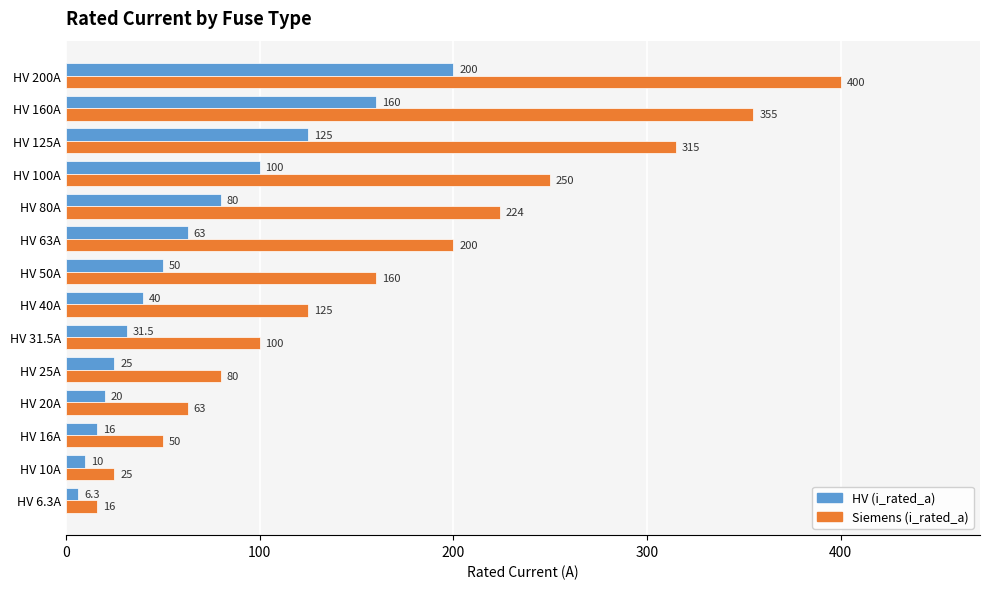

Rank the series by their maximum value, from highest to lowest.

Siemens (i_rated_a), HV (i_rated_a)